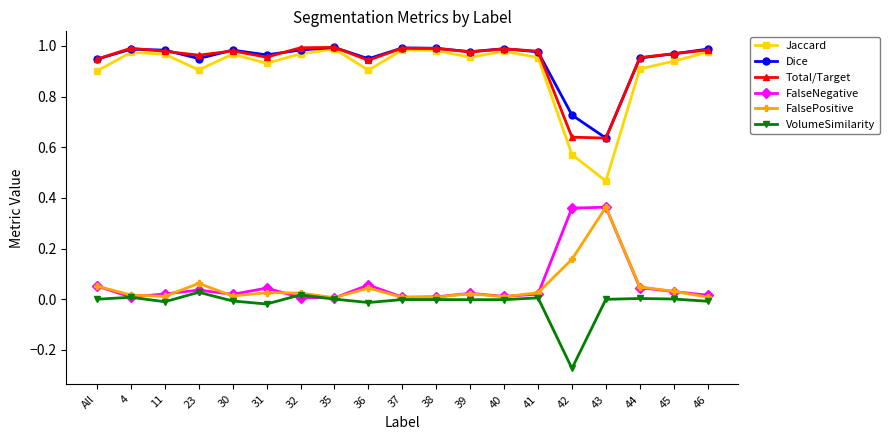

True or false: Total/Target and FalsePositive cross at least once.

False